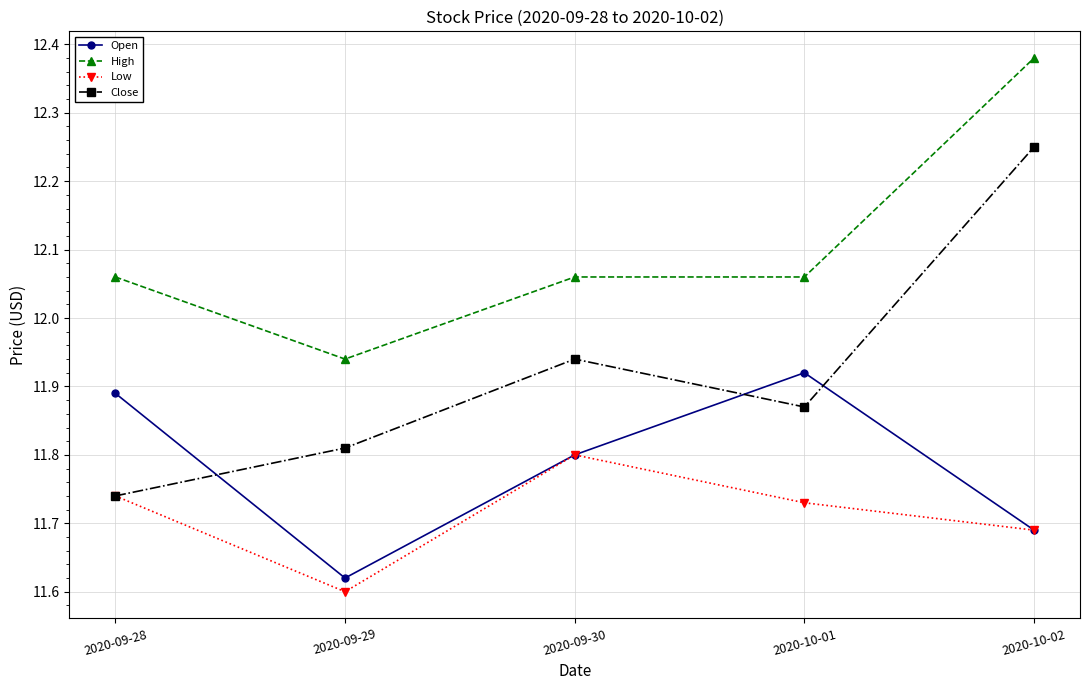

Count the Open values in the range 11 to 12.

5